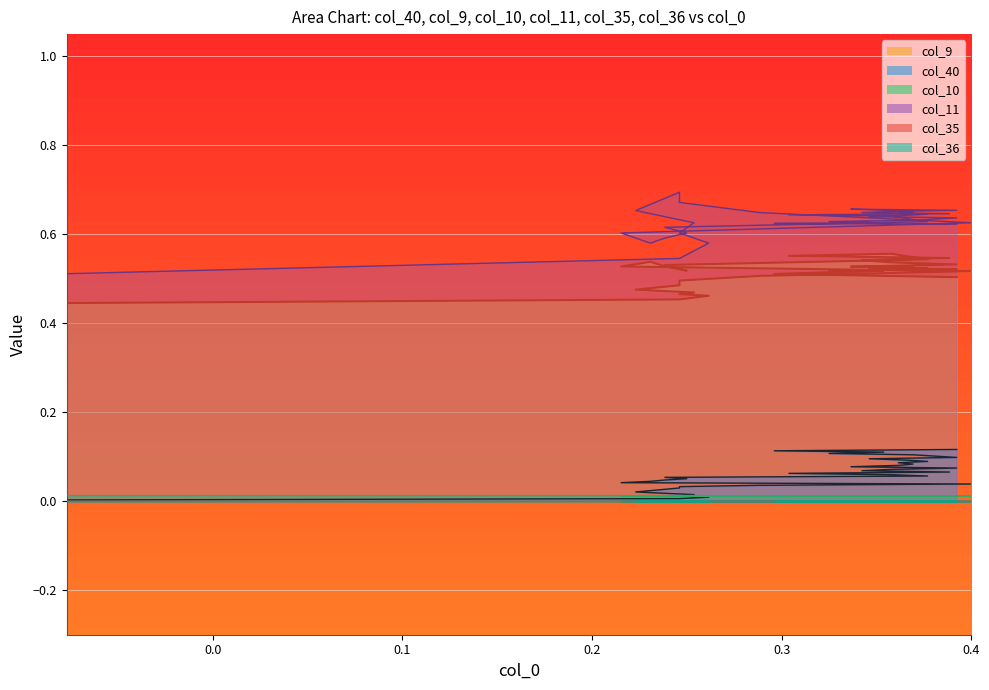

True or false: col_11 has a value of 1.1 at 21.

False